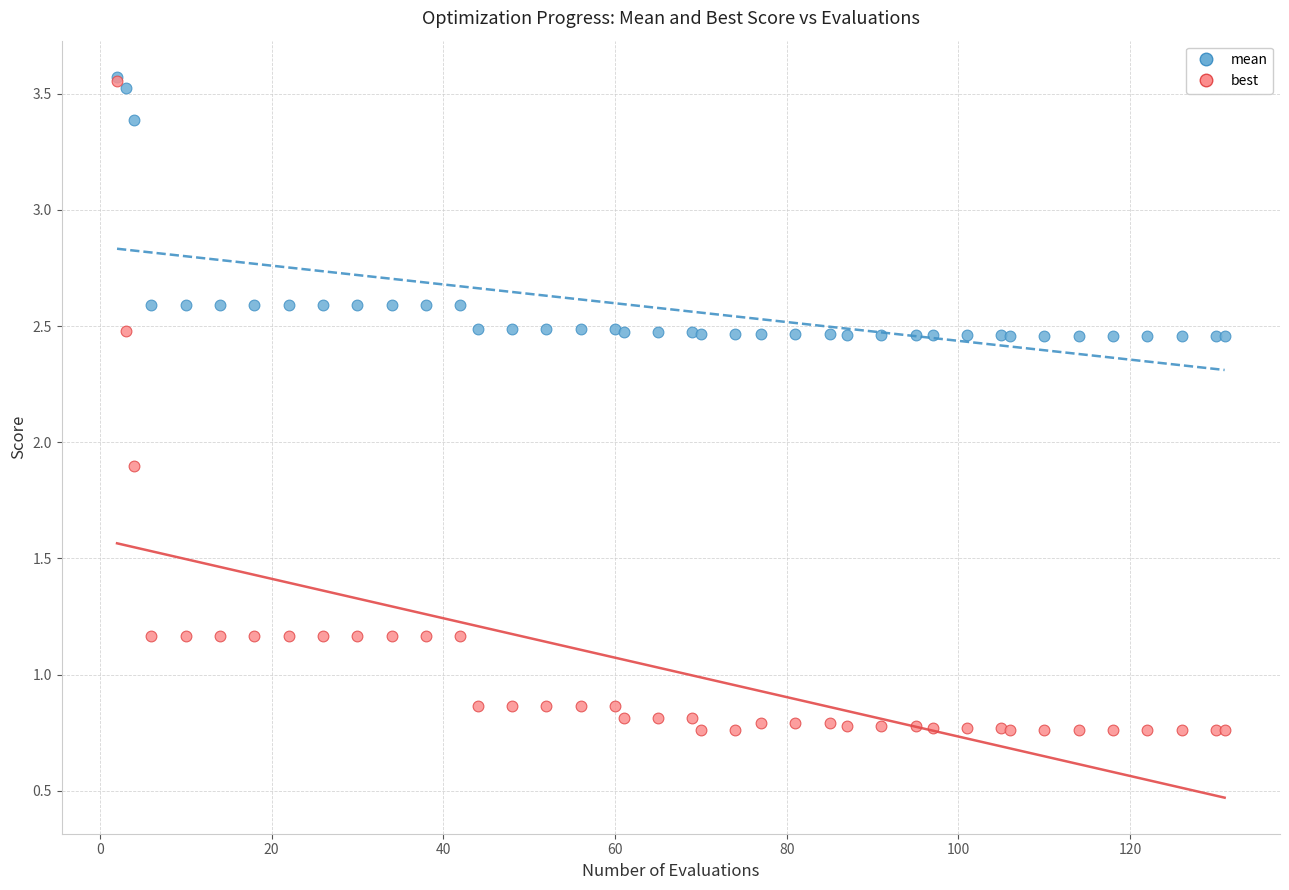

In the best series, what Y value is closest to 2?

1.9